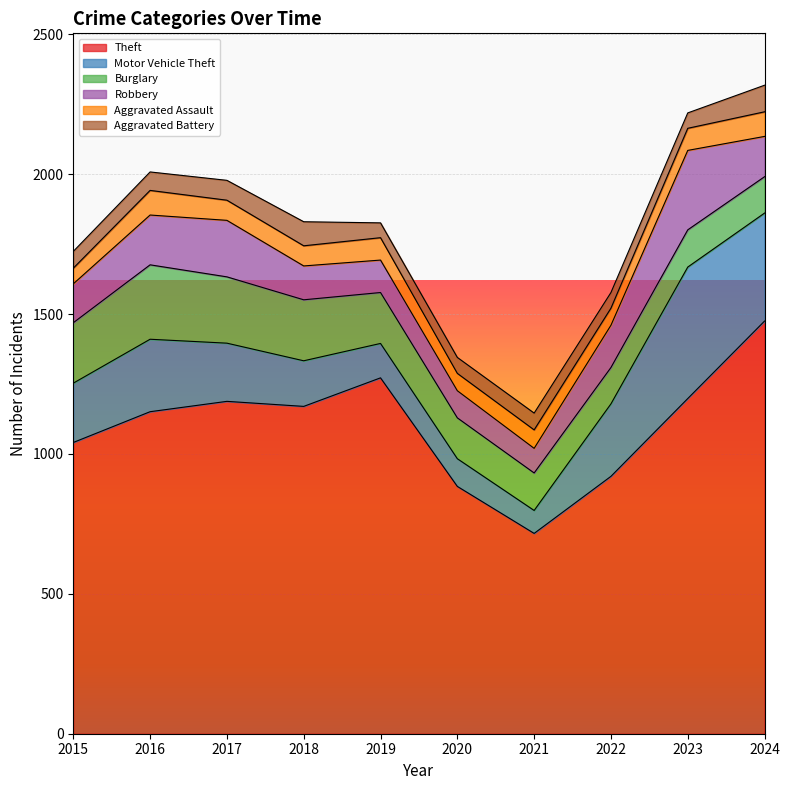

What is the value of the Aggravated Battery point at the 1st from the left?

60